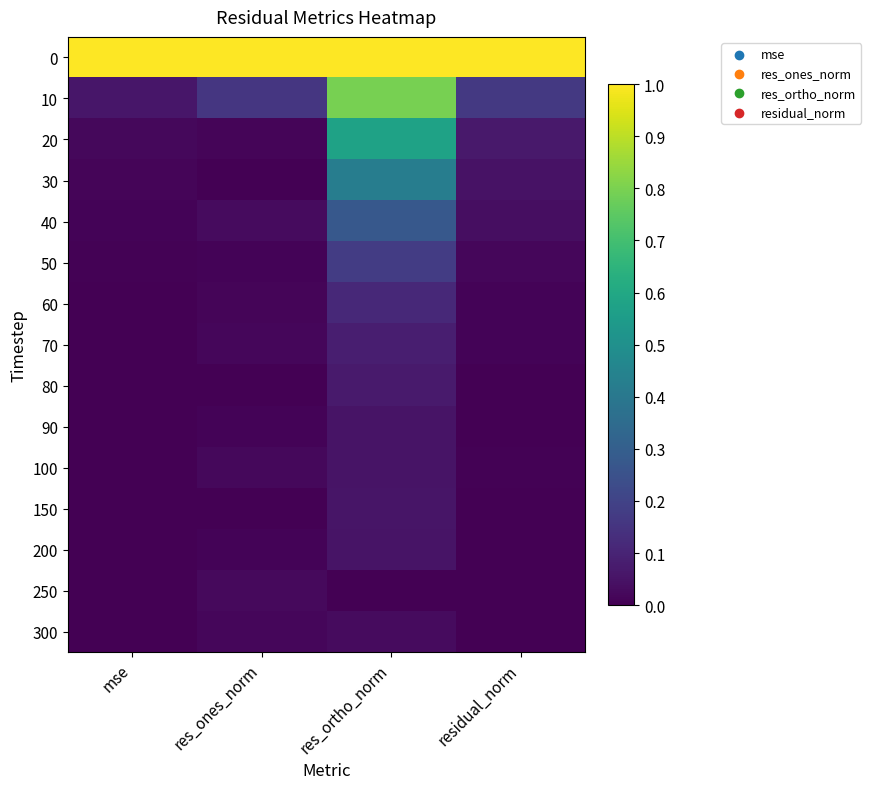

List the series in order of their peak value, lowest first.

250, 300, 90, 200, 100, 150, 80, 70, 60, 50, 40, 30, 20, 10, 0